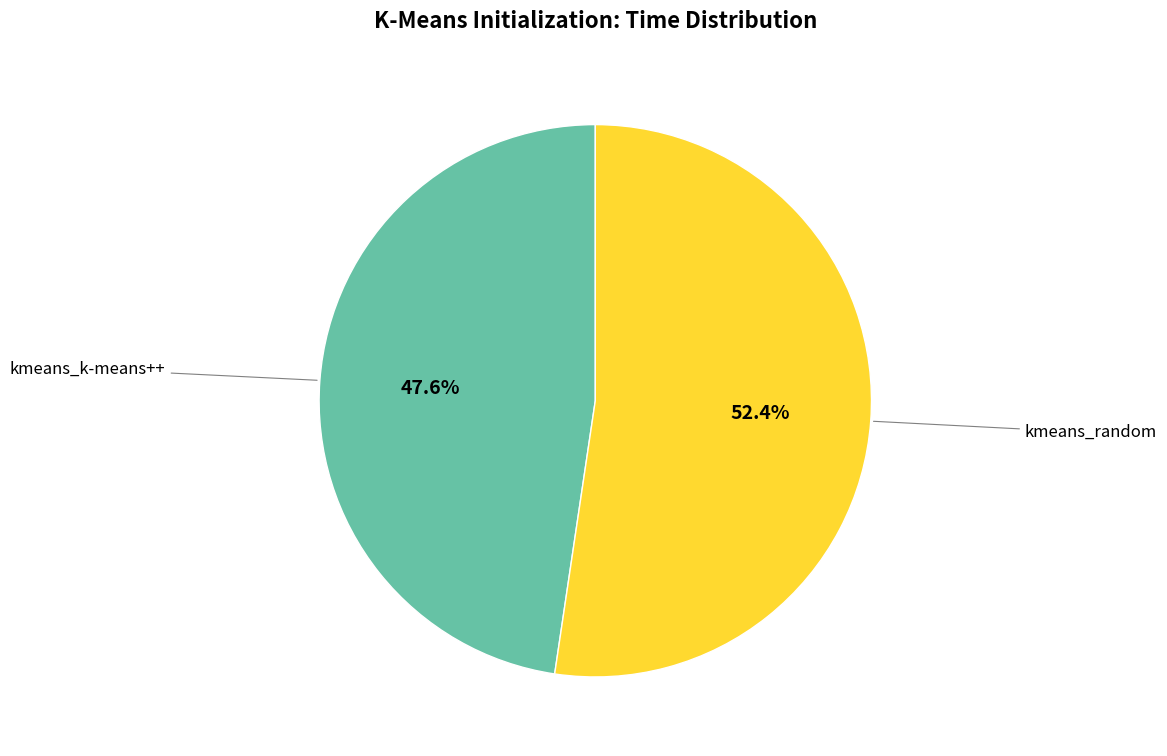

Which category has the smallest portion of the pie?

kmeans_k-means++